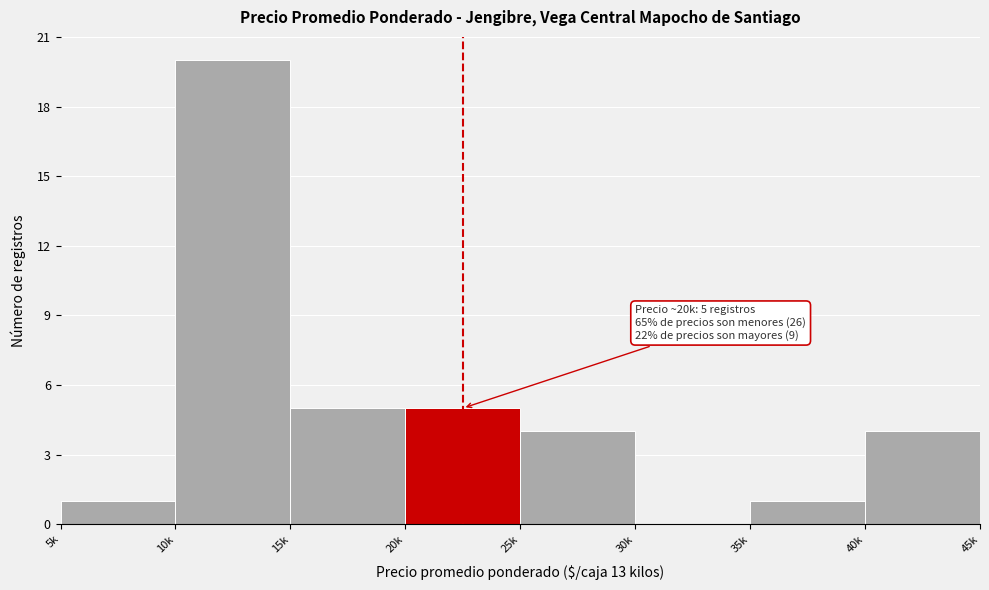

Reading right to left, extract all data points from this chart.

40k=4	35k=1	30k=0	25k=4	20k=5	15k=5	10k=20	5k=1